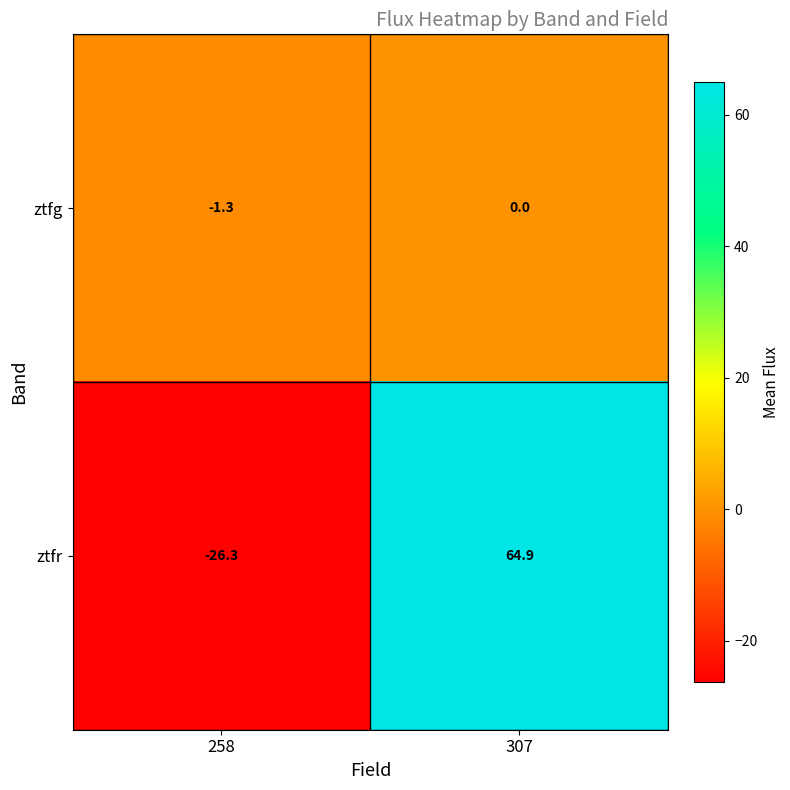

What is the sum of all ztfg values?

-1.3